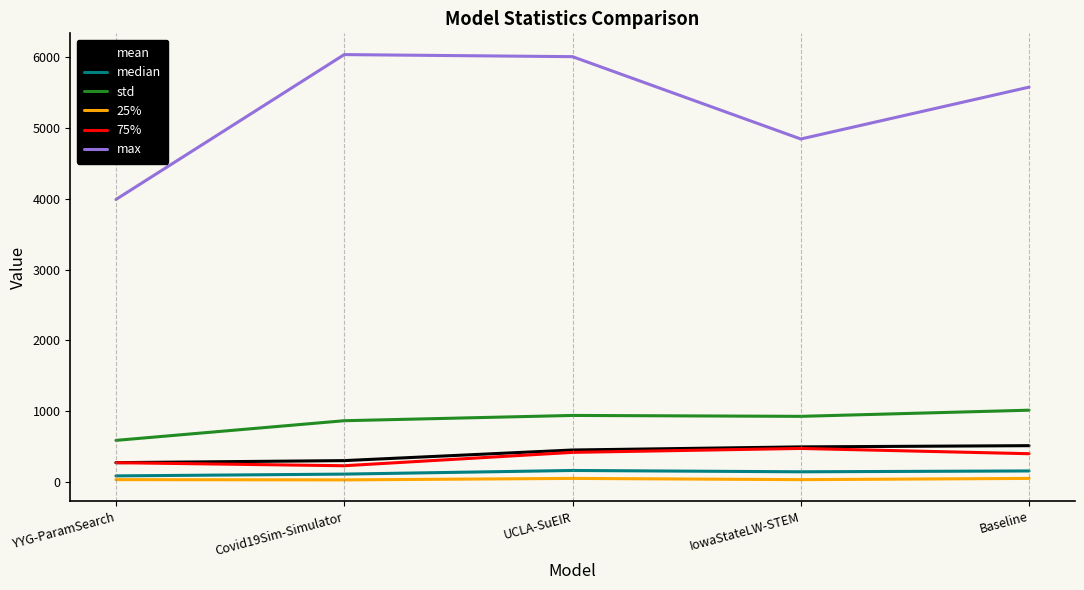

How many lines are shown in the chart?

6